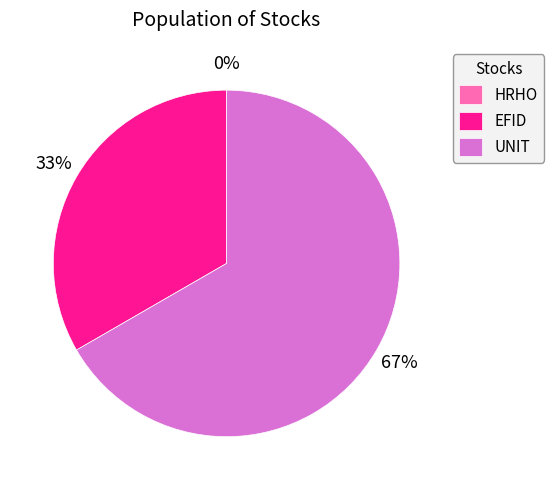

How many segments does this pie chart have?

3